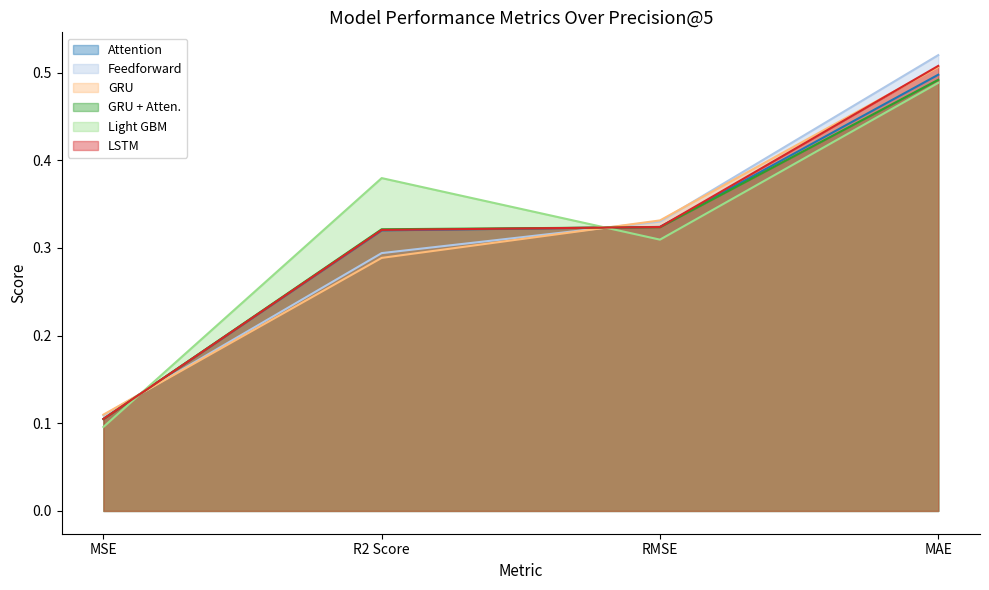

Reading right to left, extract all data points from this chart.

Attention: 0.5	0.3	0.3	0.1
Feedforward: 0.5	0.3	0.3	0.1
GRU: 0.5	0.3	0.3	0.1
GRU + Atten.: 0.5	0.3	0.3	0.1
Light GBM: 0.5	0.3	0.4	0.1
LSTM: 0.5	0.3	0.3	0.1